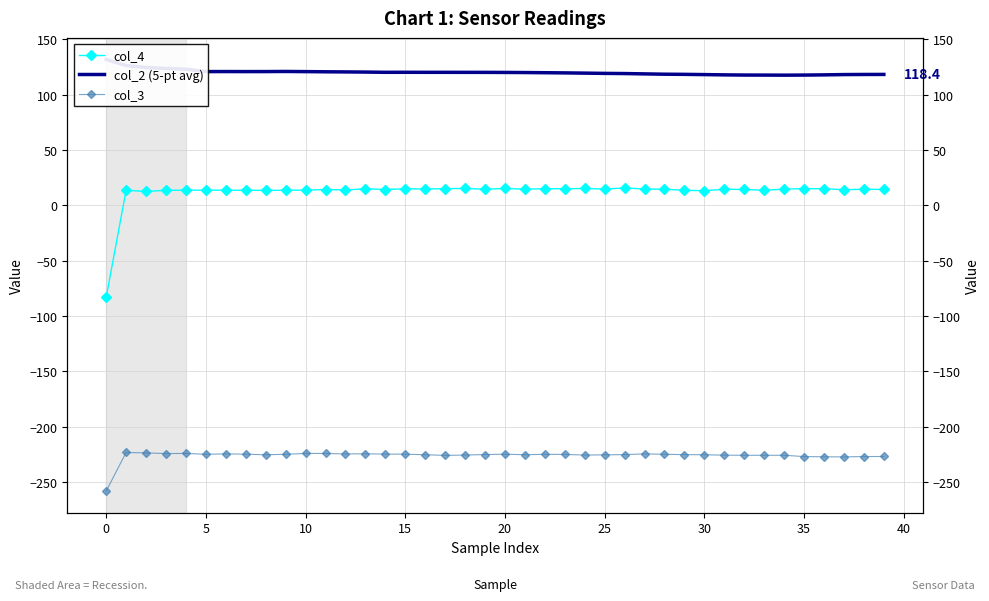

What is the greatest value displayed?

131.9